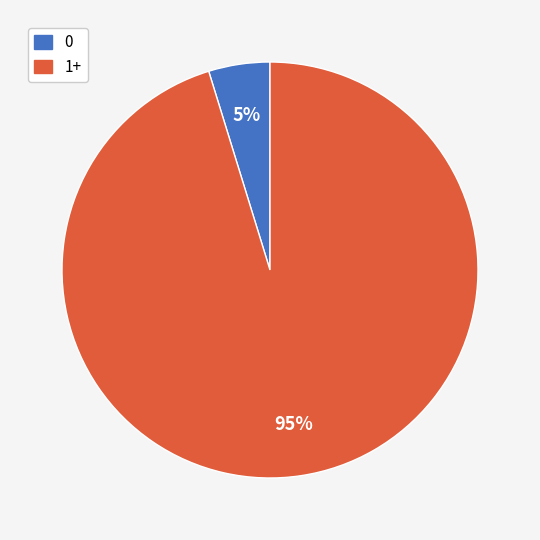

To the nearest percent, what is the difference between the largest and smallest slice percentages?

90%